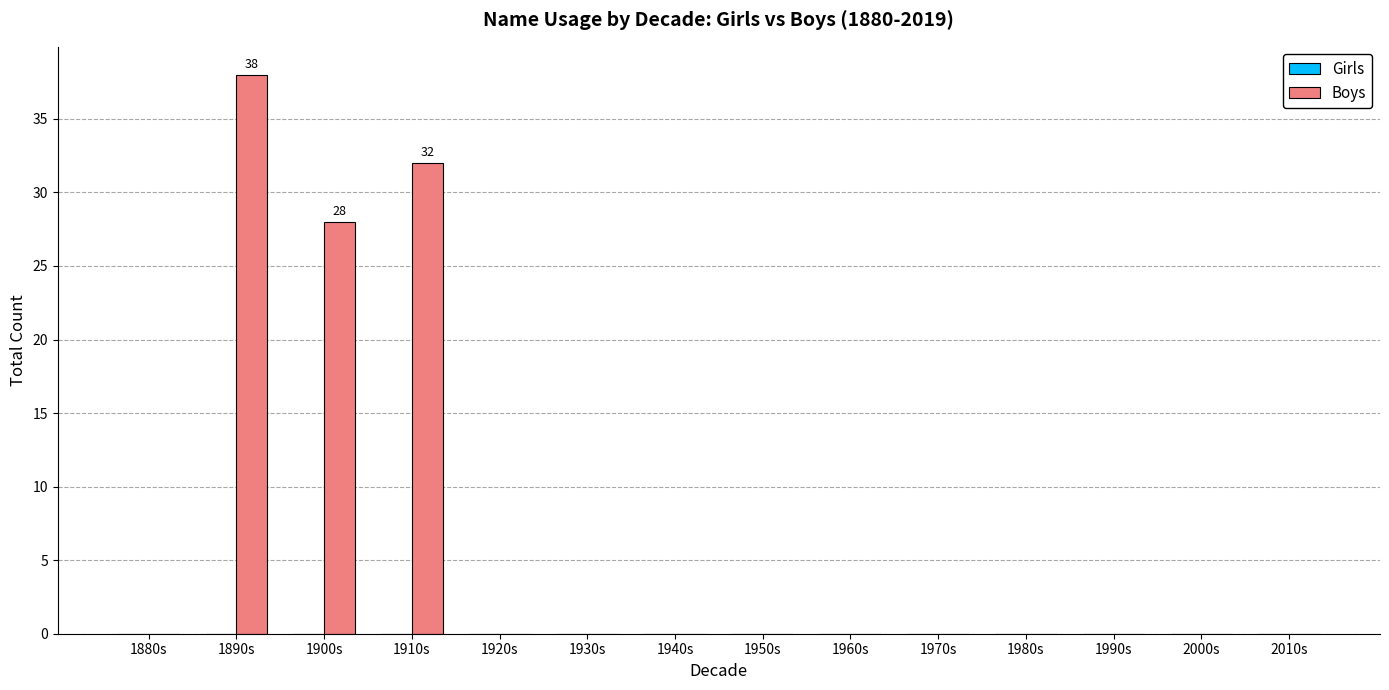

True or false: the data shows 26 at 1980s.

False